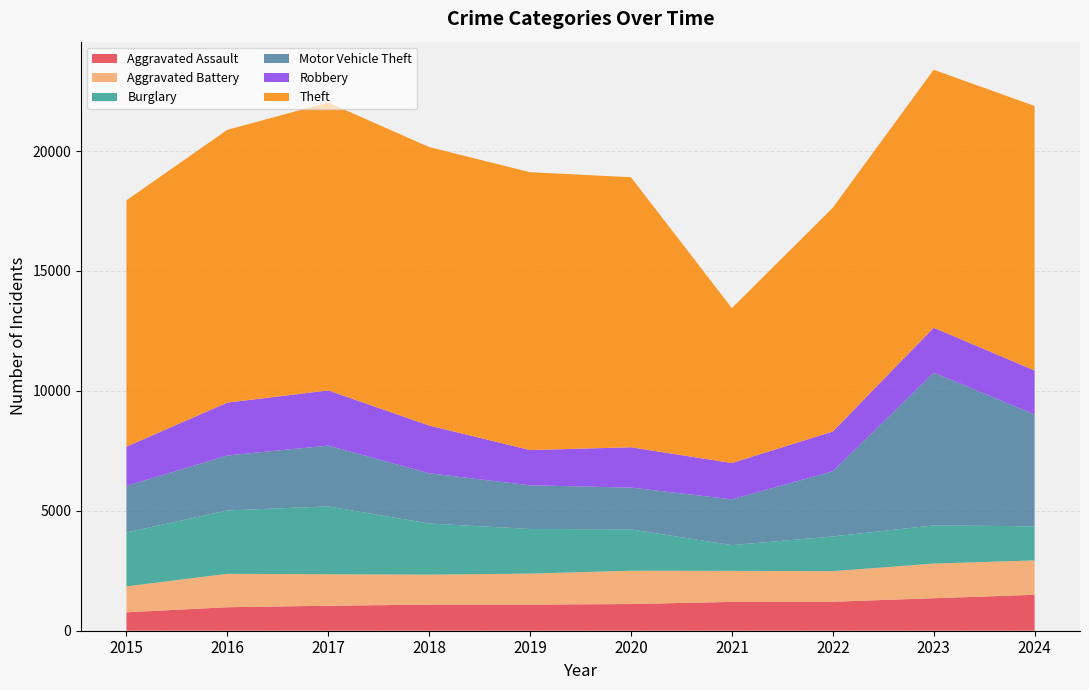

Reading left to right, transcribe all the data shown in this chart.

Aggravated Assault: 768	980	1042	1087	1089	1113	1202	1209	1355	1498
Aggravated Battery: 1083	1394	1312	1252	1292	1389	1295	1275	1444	1434
Burglary: 2245	2642	2830	2130	1862	1722	1073	1446	1593	1421
Motor Vehicle Theft: 1941	2290	2535	2096	1820	1743	1909	2718	6365	4664
Robbery: 1639	2206	2301	1990	1470	1682	1513	1658	1877	1834
Theft: 10270	11373	12005	11612	11585	11260	6459	9330	10757	11028